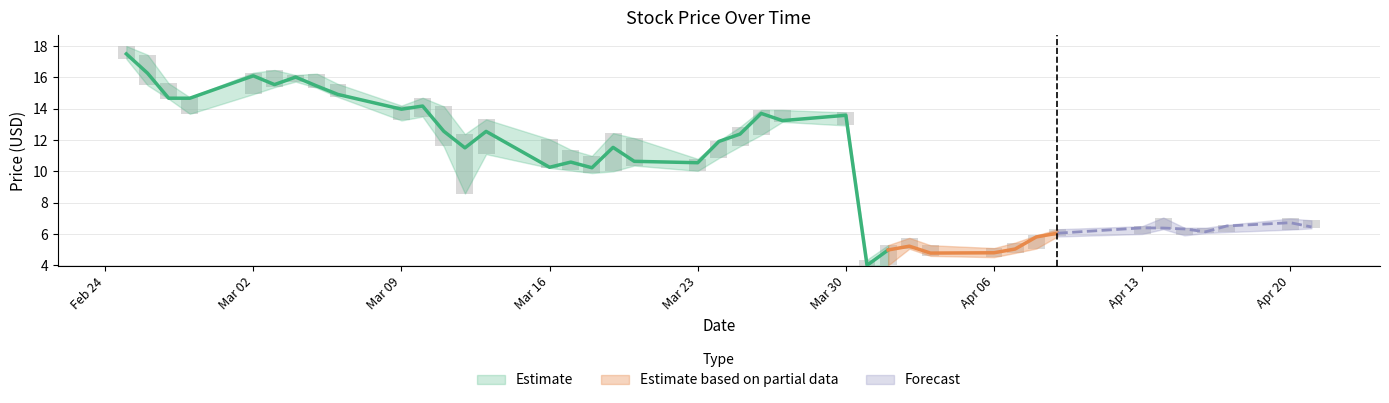

What position from the right is 2020-04-16?

4